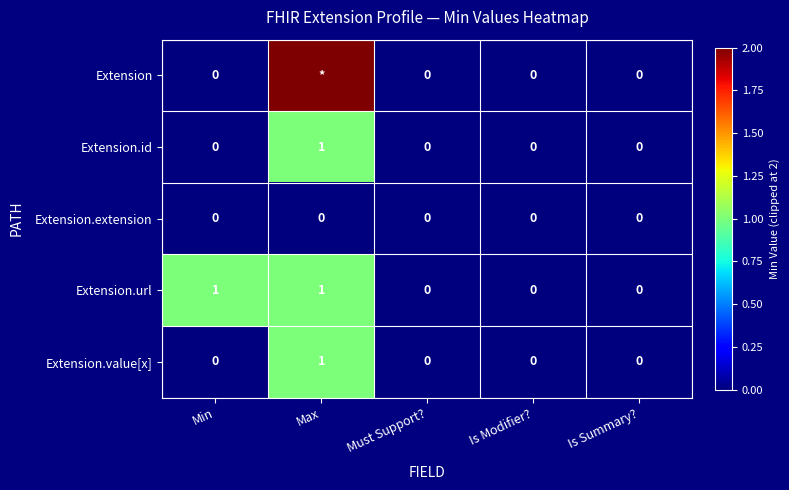

True or false: Extension.extension has a value of 0 at Must Support?.

True